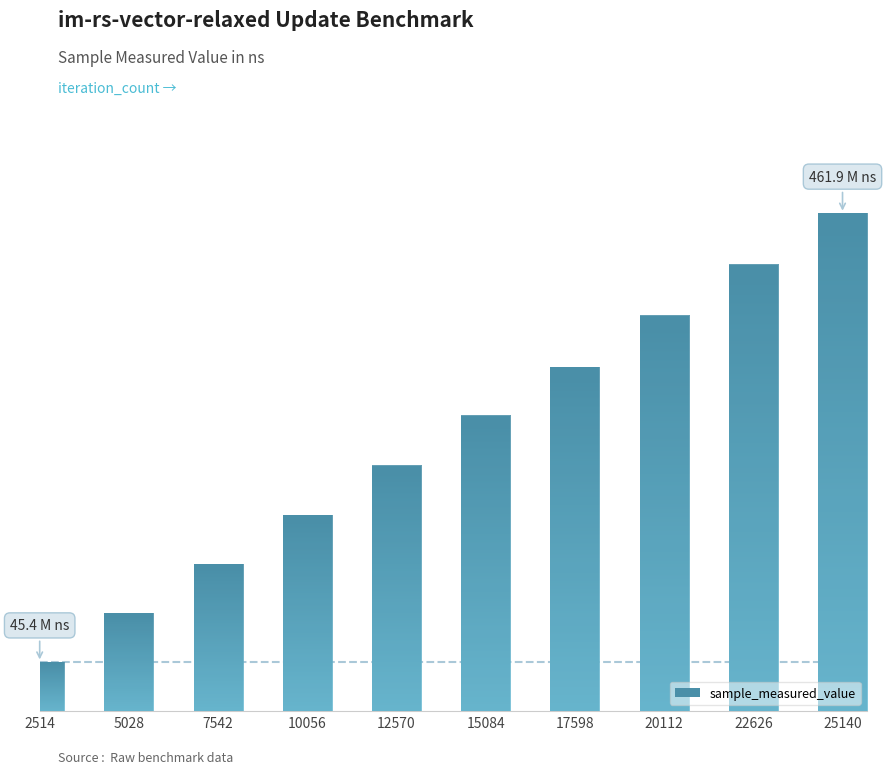

List the labels in order of value, largest first.

25140, 22626, 20112, 17598, 15084, 12570, 10056, 7542, 5028, 2514